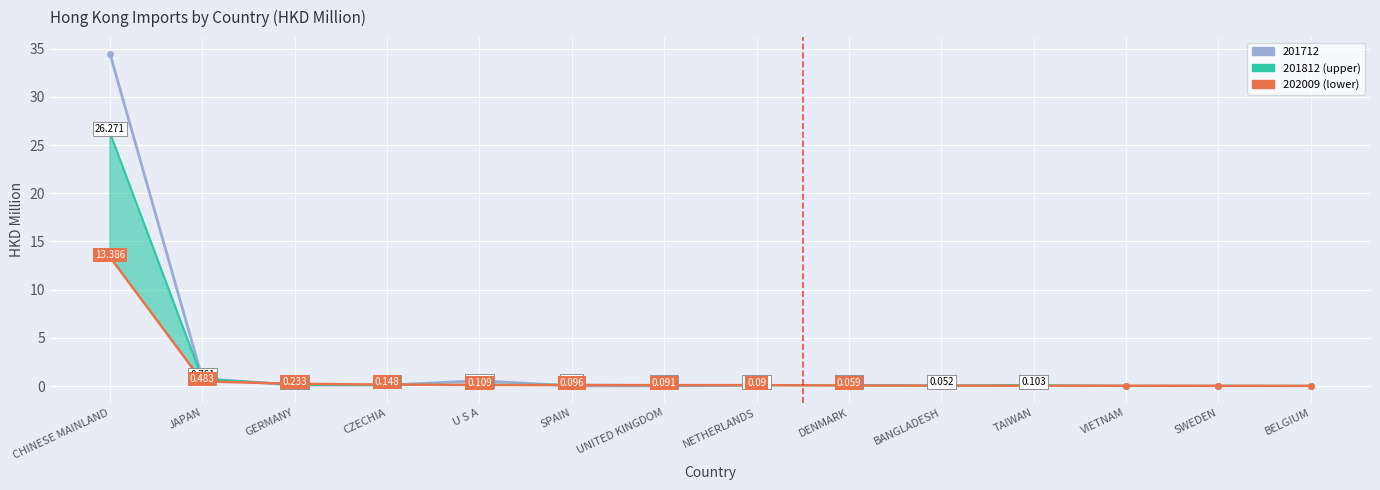

Which has a higher value, JAPAN or CHINESE MAINLAND?

CHINESE MAINLAND